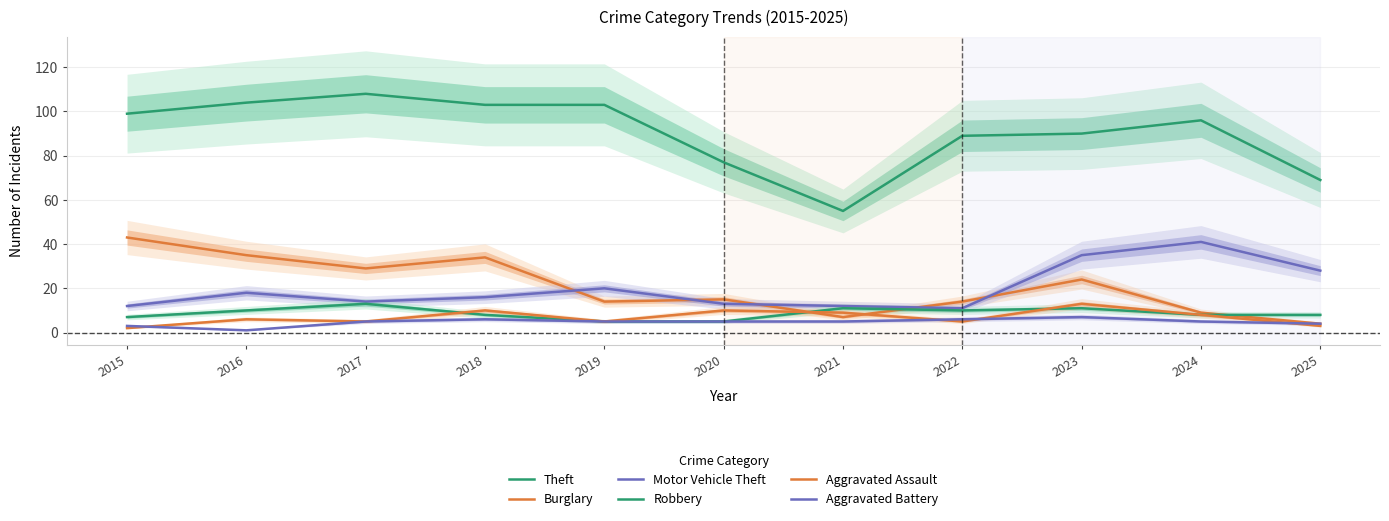

At which category is the sum across all series the highest?

2023